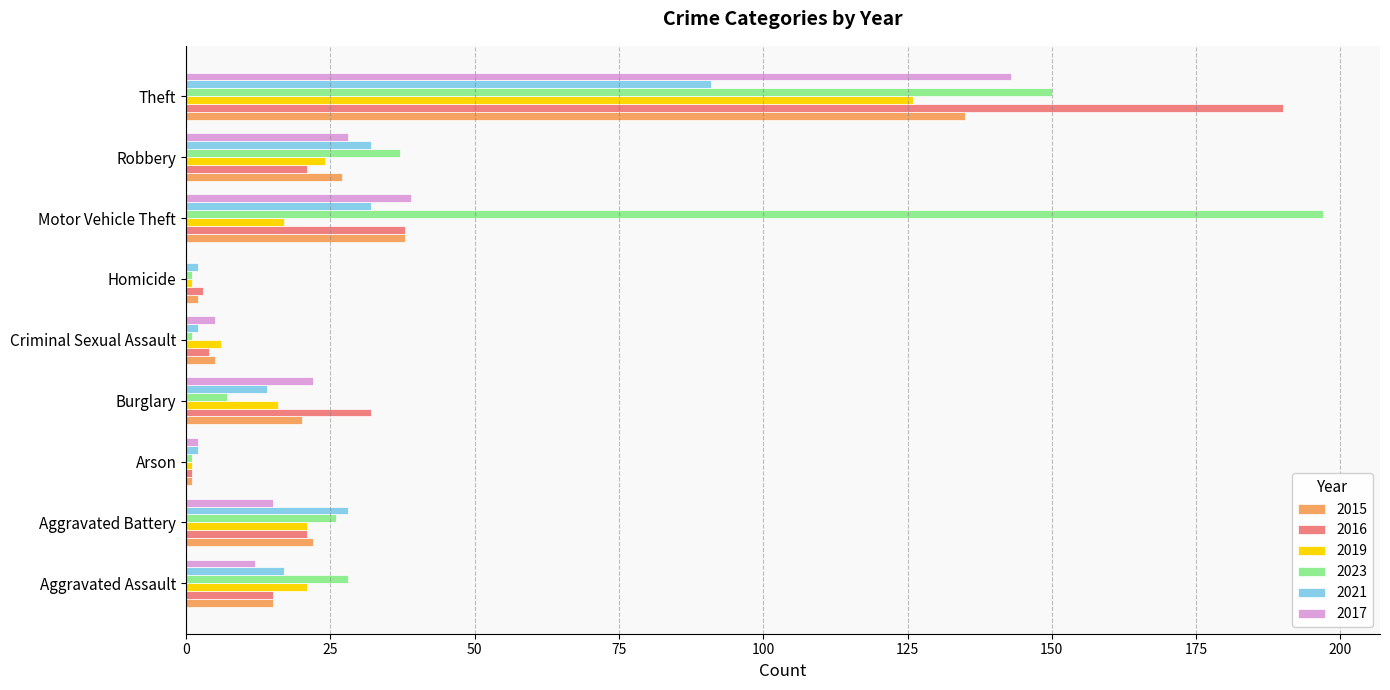

At which label is 2023 closest to 99?

Theft